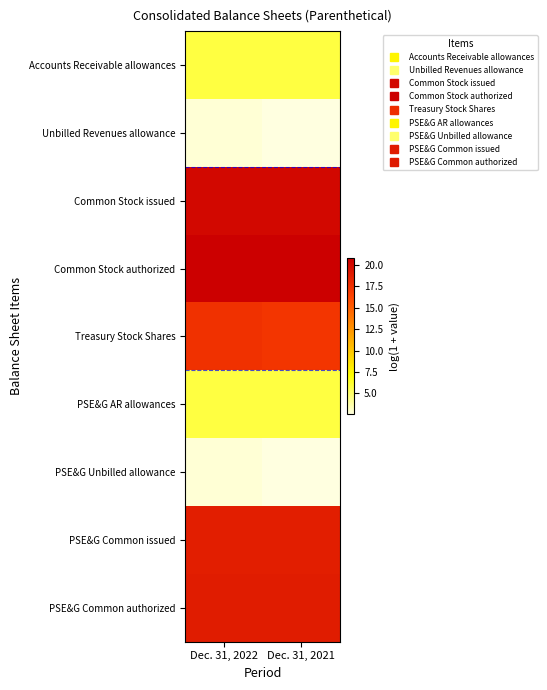

Which label corresponds to the smallest value in the chart?

Dec. 31, 2021